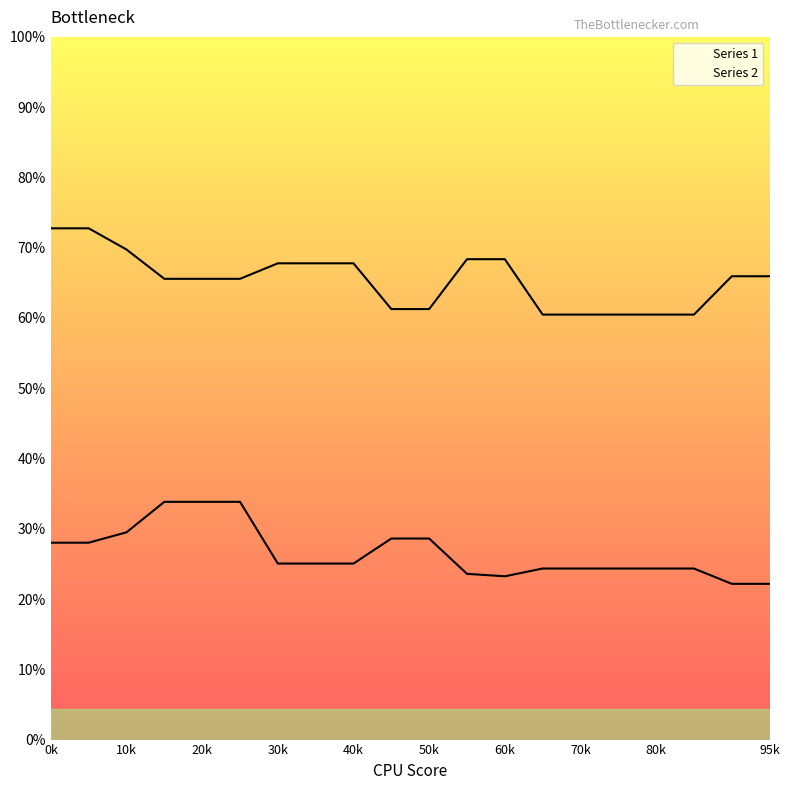

Between 20k and 30k, which series saw the biggest shift?

Series 1